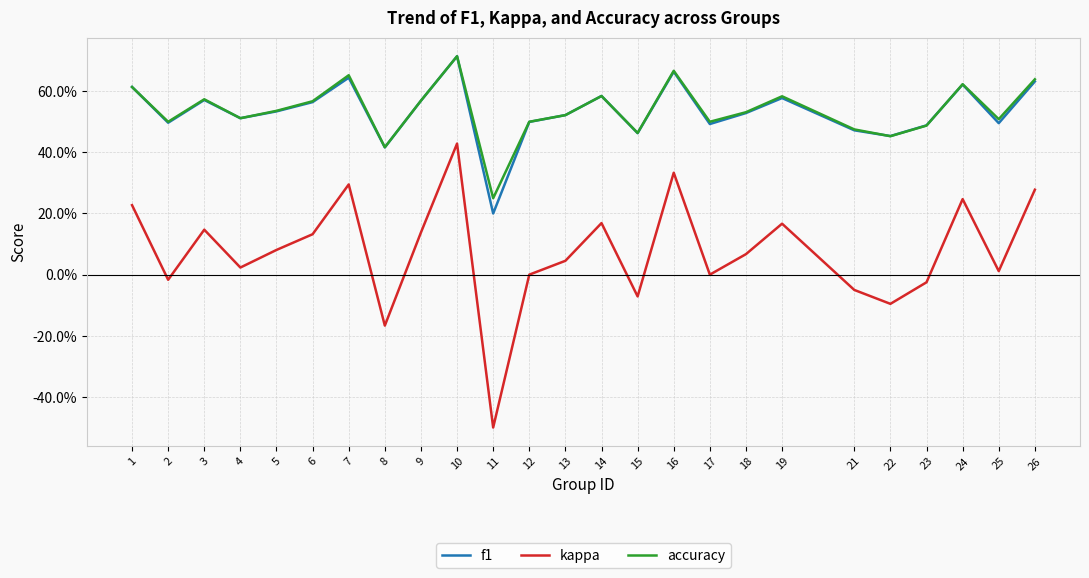

Where is kappa nearest to the value 0?

12